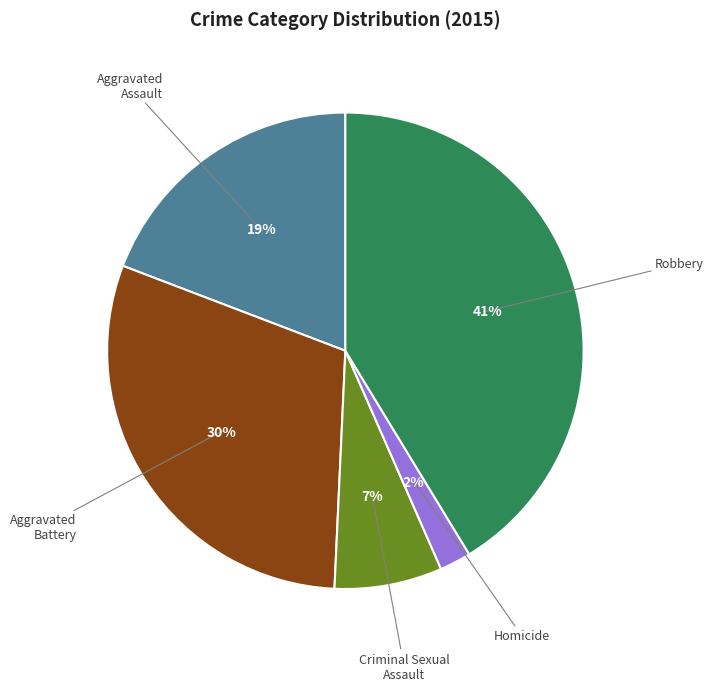

Do Homicide and Aggravated Battery together represent more than half of the pie?

No